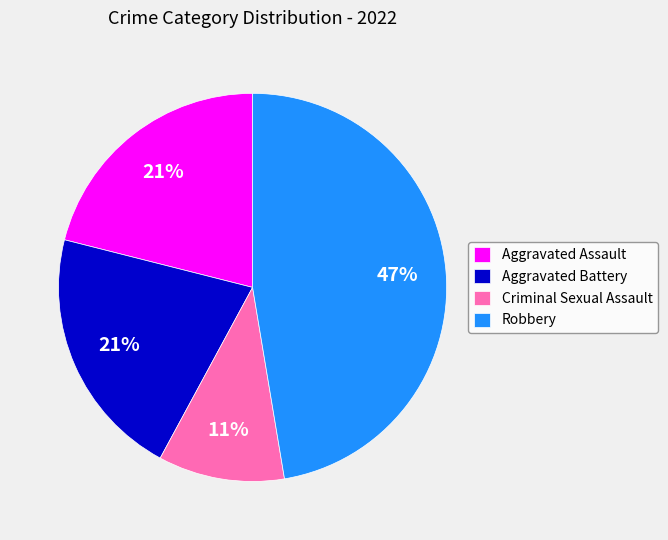

Combined, do Criminal Sexual Assault and Aggravated Assault account for over 50%?

No